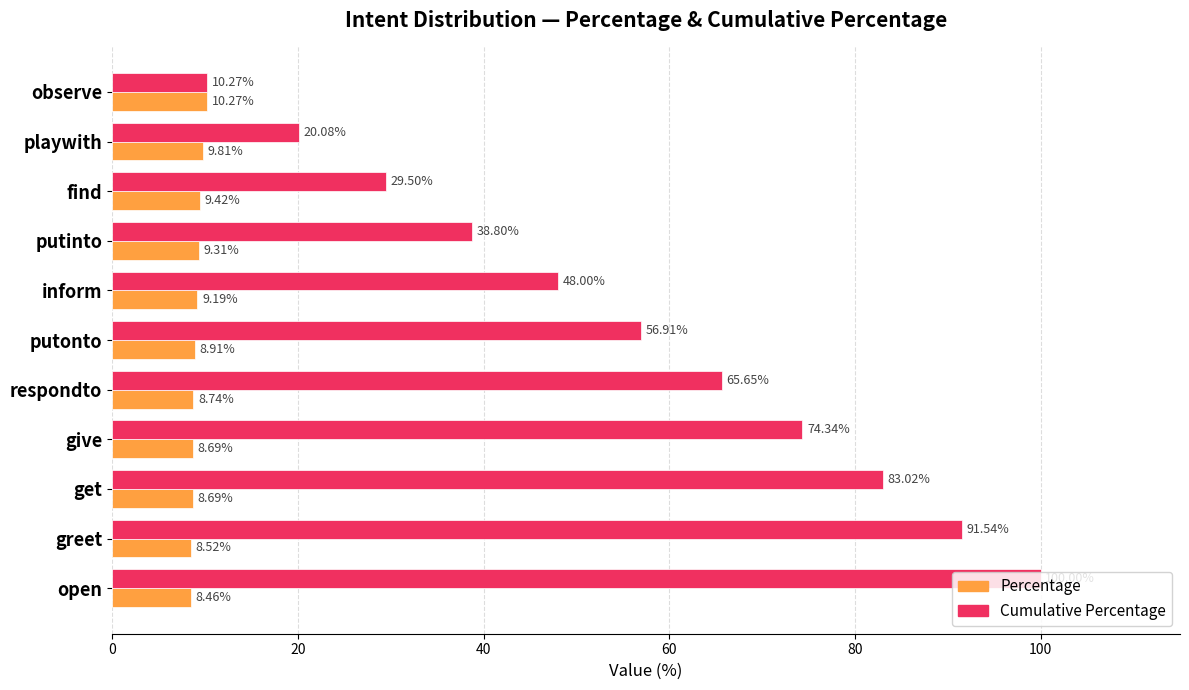

What is the difference between the Cumulative Percentage values at putinto and give?

35.5